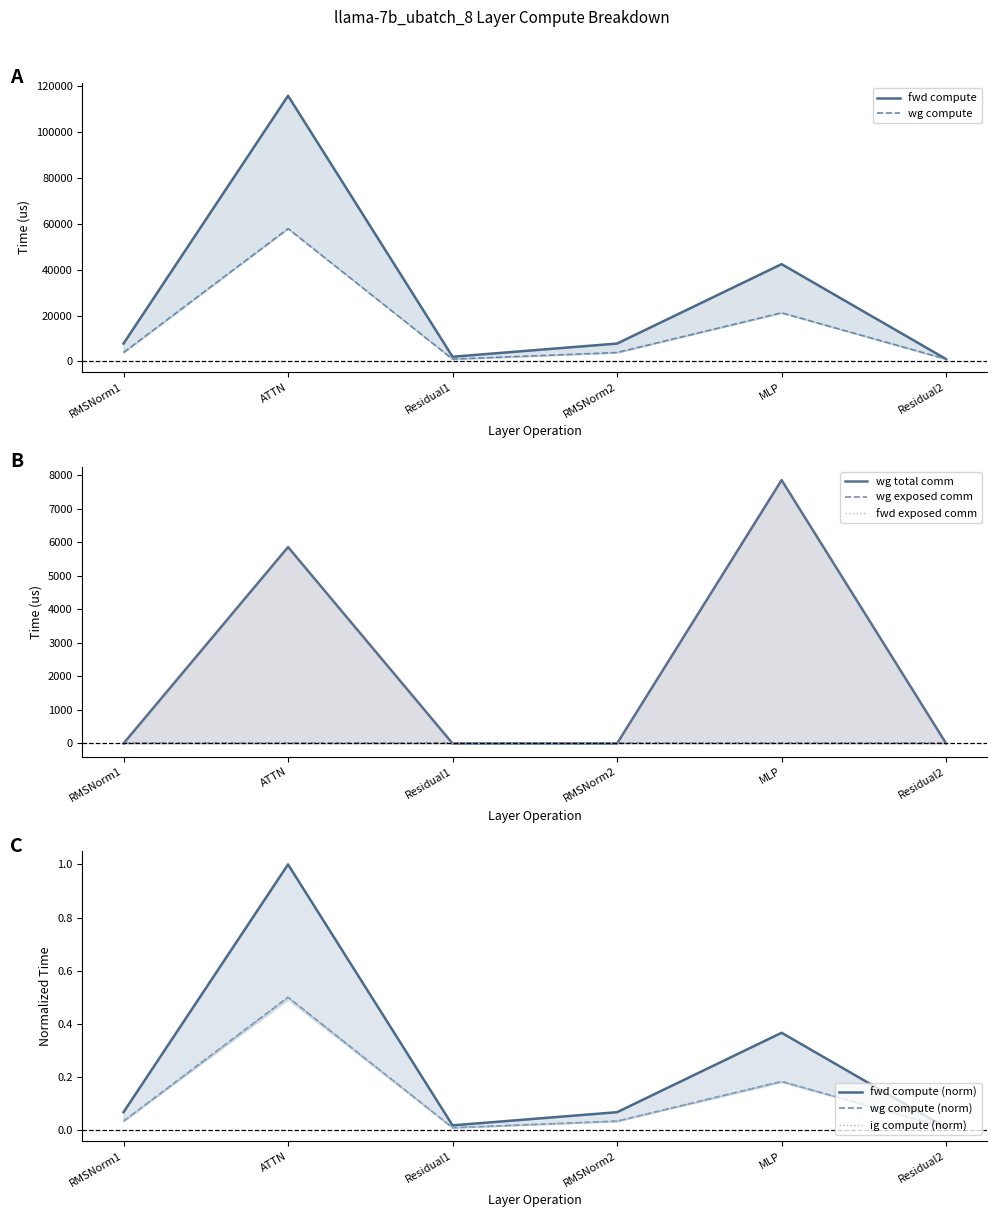

What is the label of the 5th point from the left?

MLP